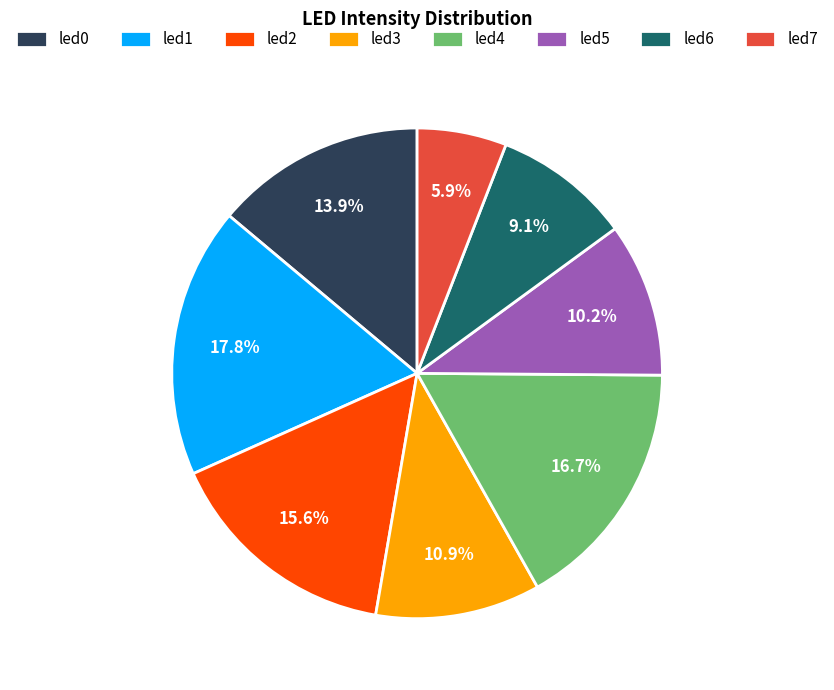

Count the number of slices in the pie.

8